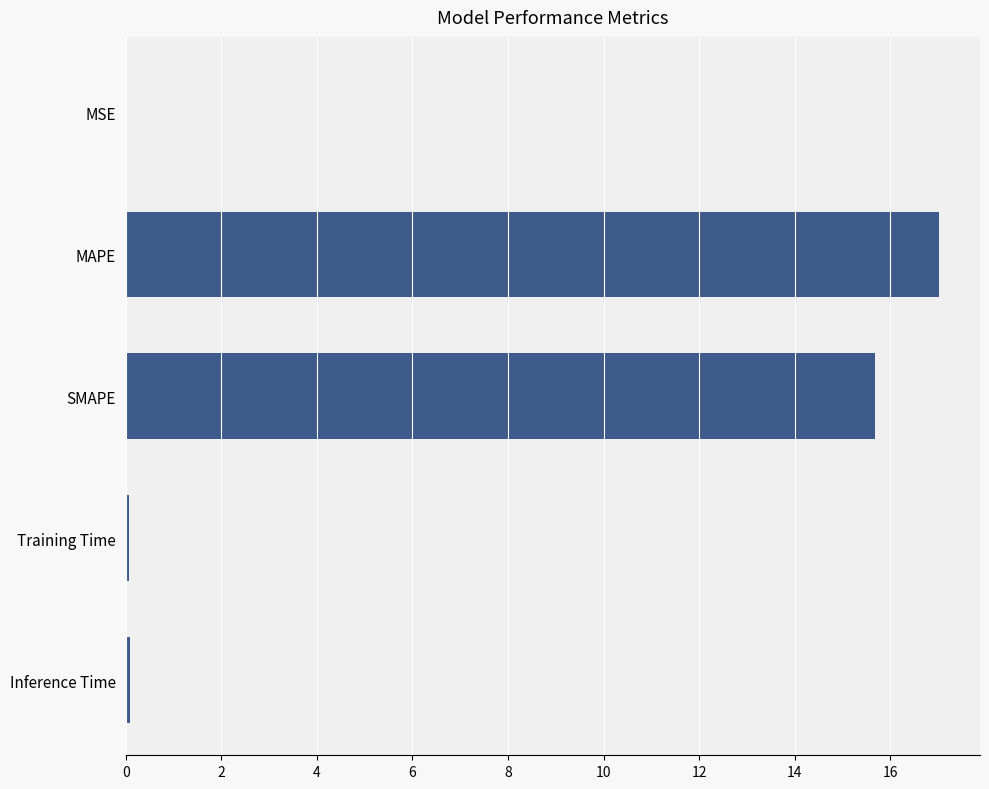

Which has a higher value, Training Time or MAPE?

MAPE